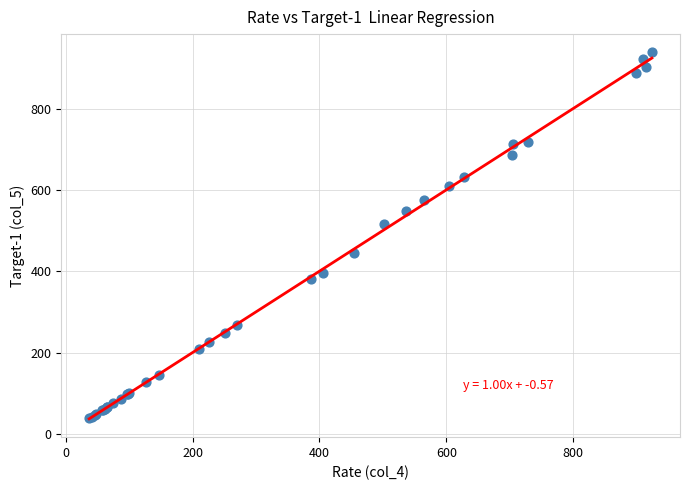

What Y value in the scatter plot is closest to 488?

518.0